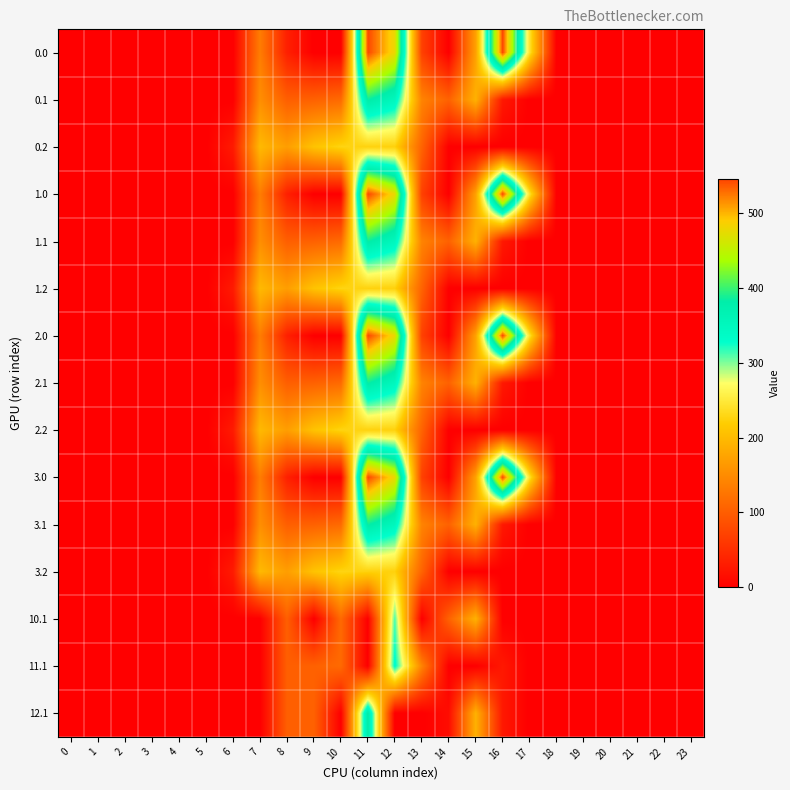

How many categories are shown in the chart?

24